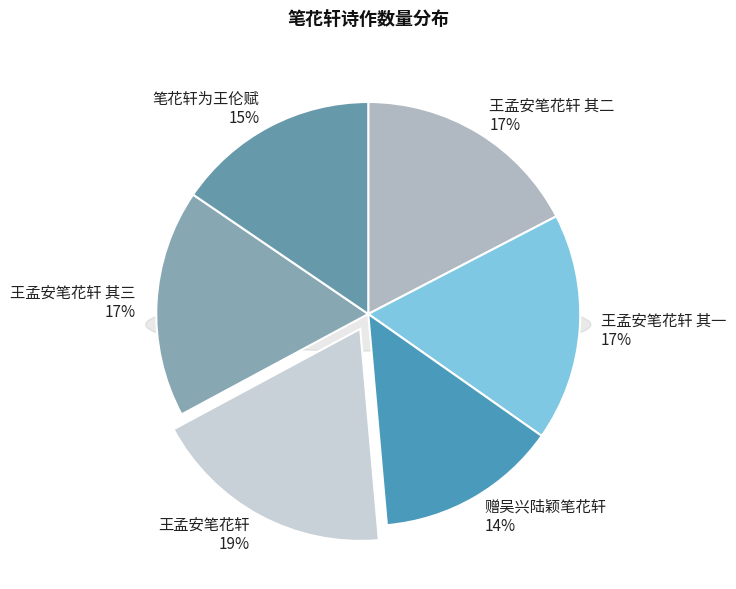

How many slices are in this pie chart?

6